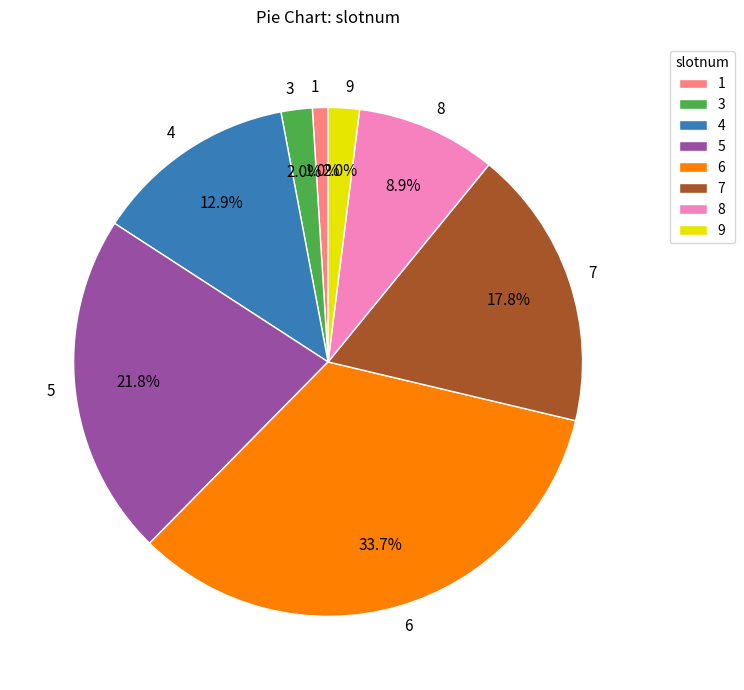

Count the number of slices in the pie.

8